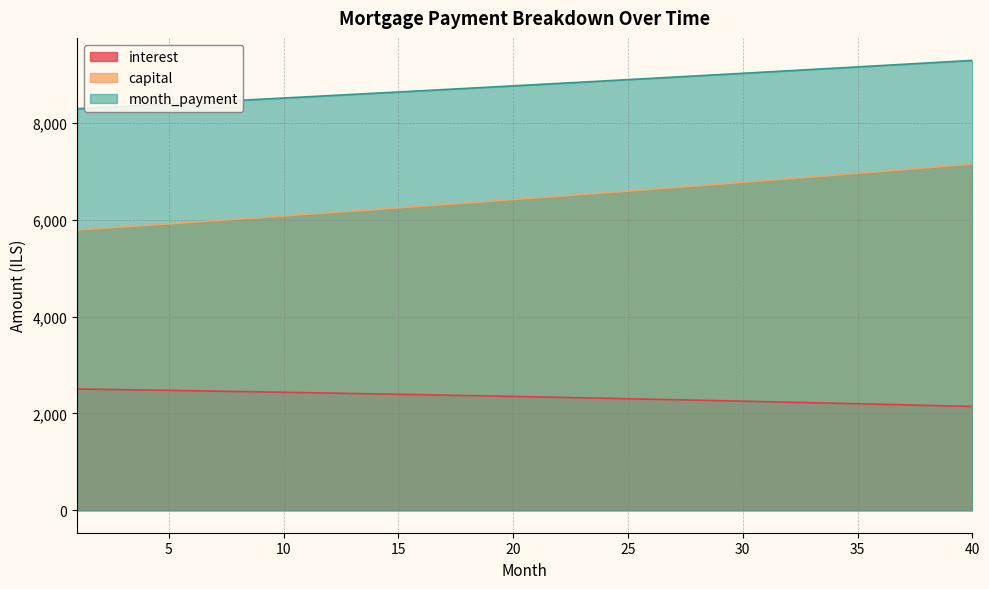

What is the smallest value displayed?

2144.9